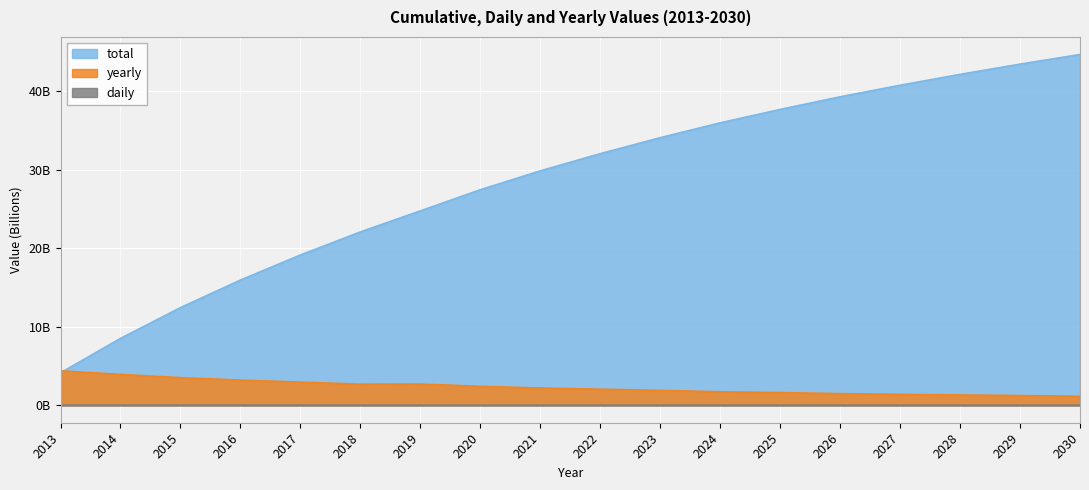

Rank the series by their maximum value, from lowest to highest.

daily, yearly, total